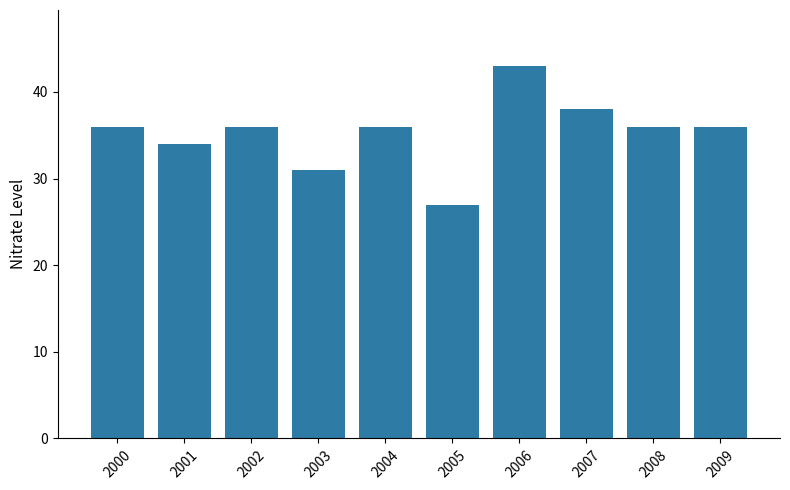

Reading left to right, what are all the values shown in this chart?

36	34	36	31	36	27	43	38	36	36